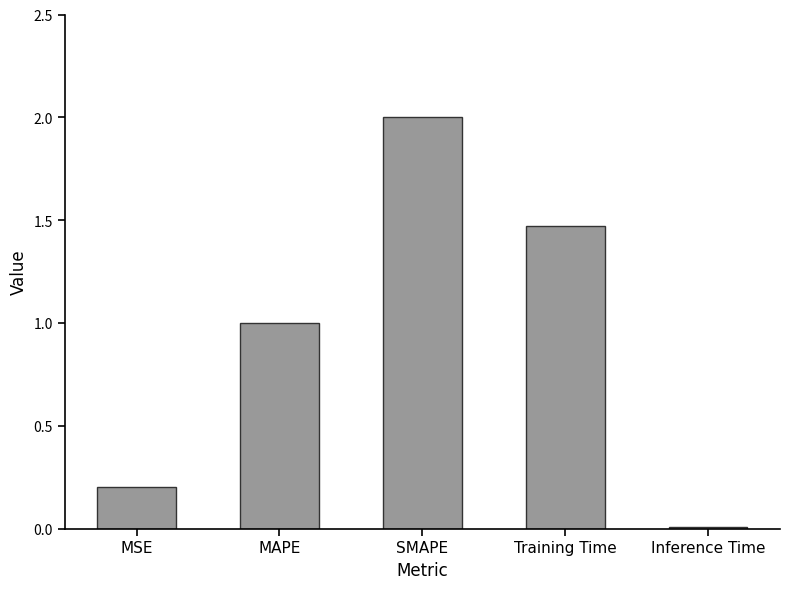

The value at SMAPE is 3.2. True or false?

False